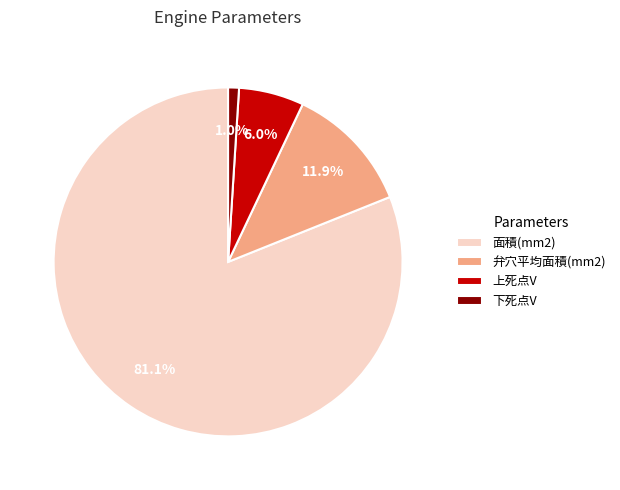

Count the number of slices in the pie.

4